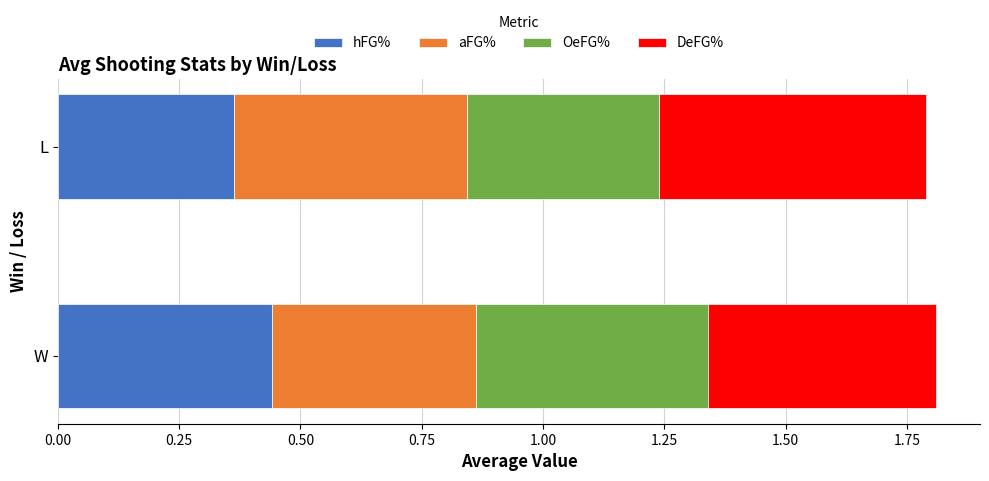

What is the sum of the hFG% values at W and L?

0.8